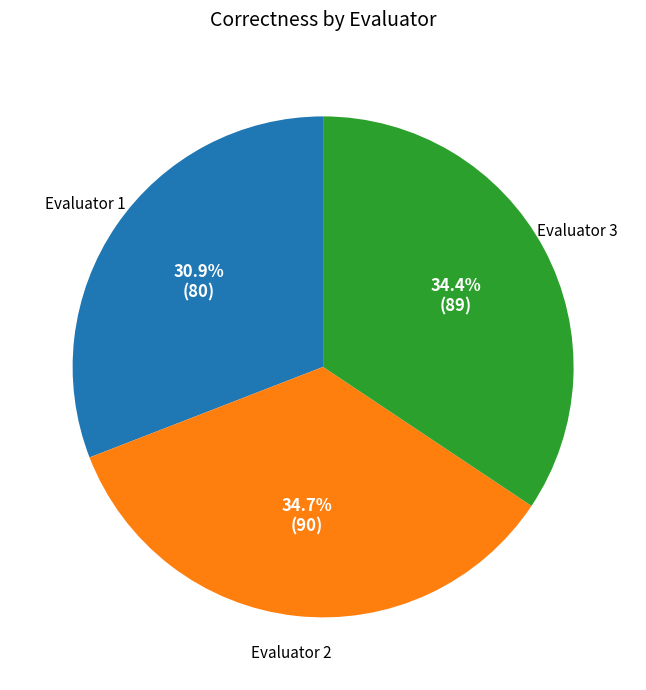

What portion of the pie excludes Evaluator 3?

65.6%